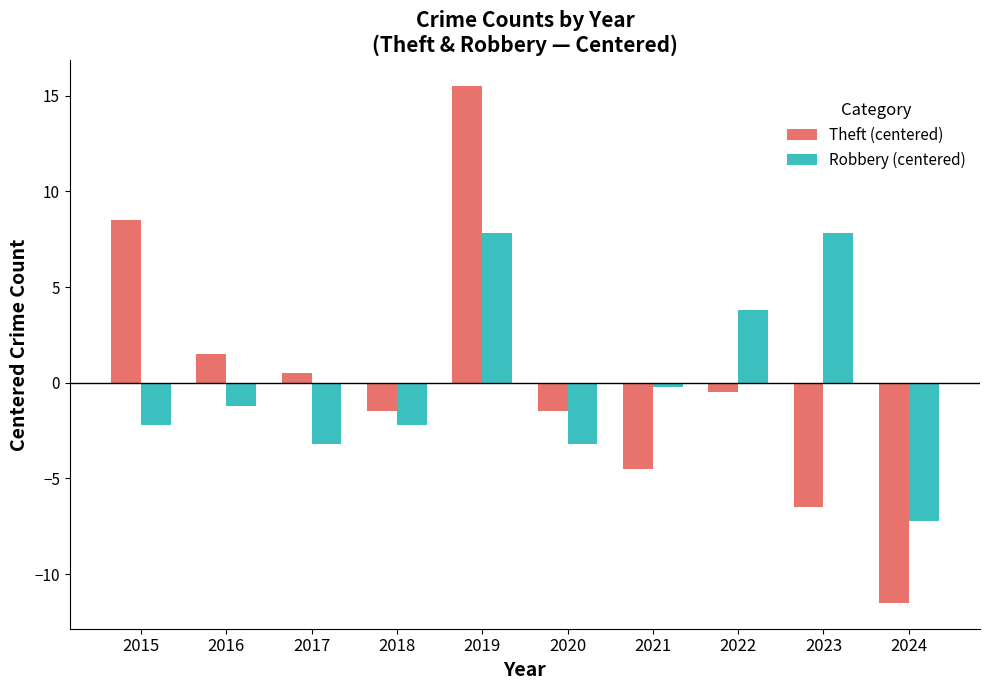

How many positive values does the Theft (centered) series have?

4